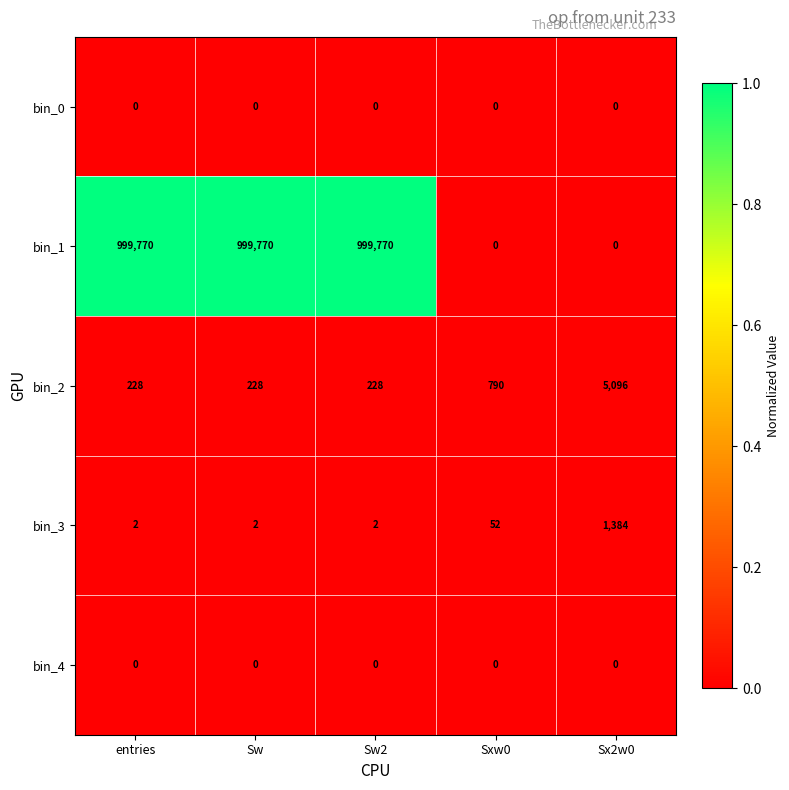

Reading right to left, extract all data points from this chart.

bin_0: Sx2w0=0	Sxw0=0	Sw2=0	Sw=0	entries=0
bin_1: Sx2w0=0	Sxw0=0	Sw2=999770	Sw=999770	entries=999770
bin_2: Sx2w0=5096	Sxw0=790	Sw2=228	Sw=228	entries=228
bin_3: Sx2w0=1384	Sxw0=52	Sw2=2	Sw=2	entries=2
bin_4: Sx2w0=0	Sxw0=0	Sw2=0	Sw=0	entries=0